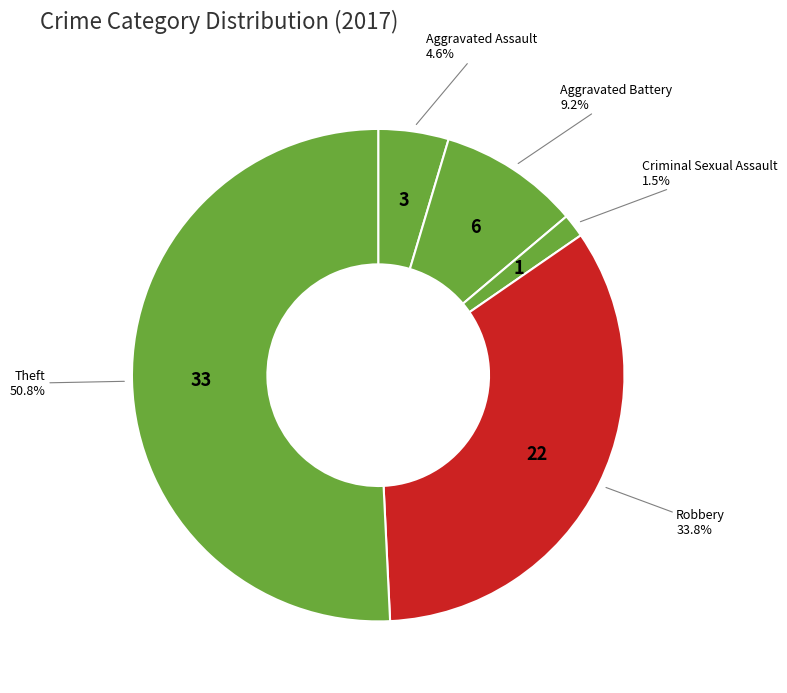

Is Theft the majority of the pie?

Yes